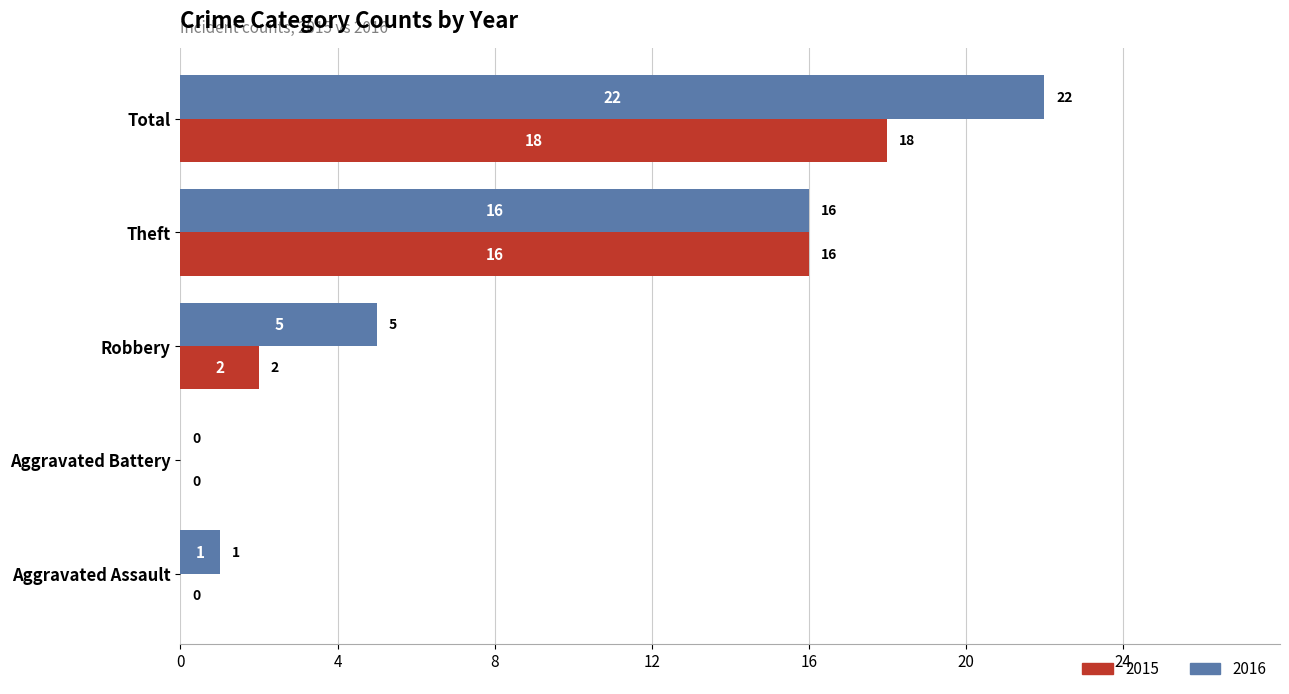

Which series has the largest total across all categories?

2016